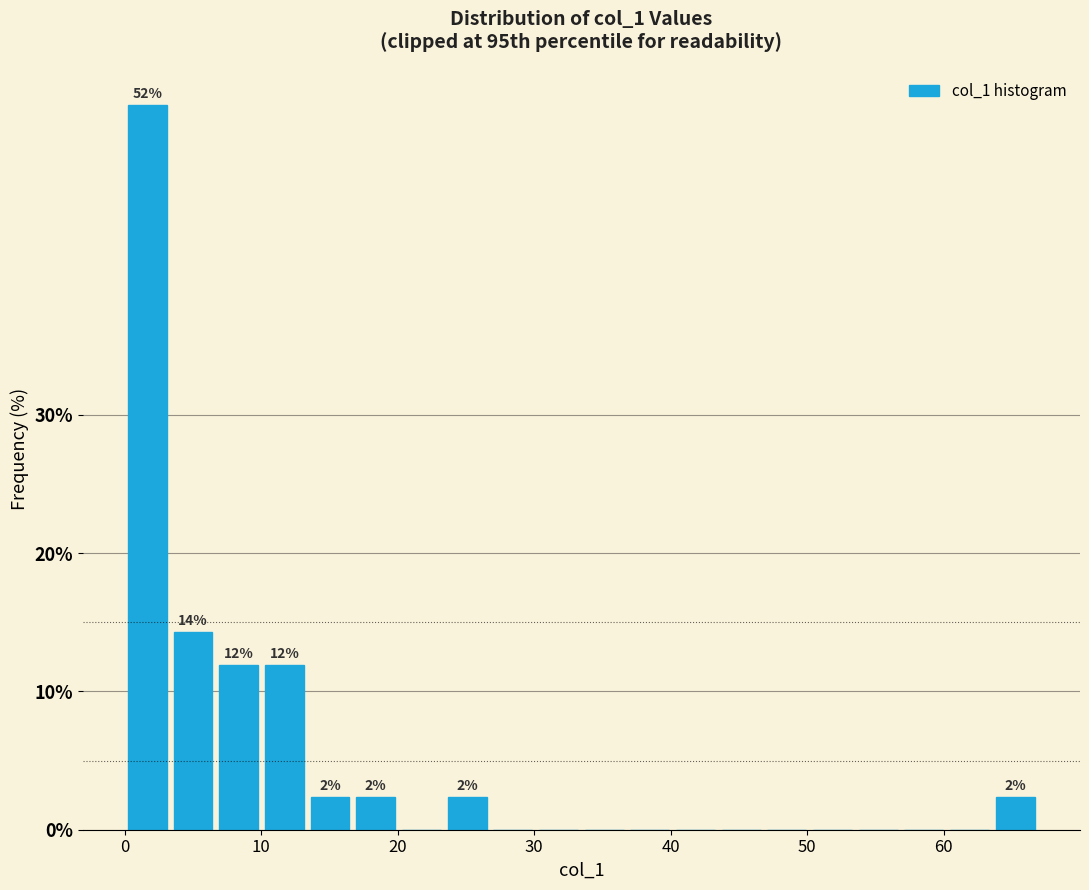

Read against the x-axis, roughly where is the centre of the tallest bar?

2